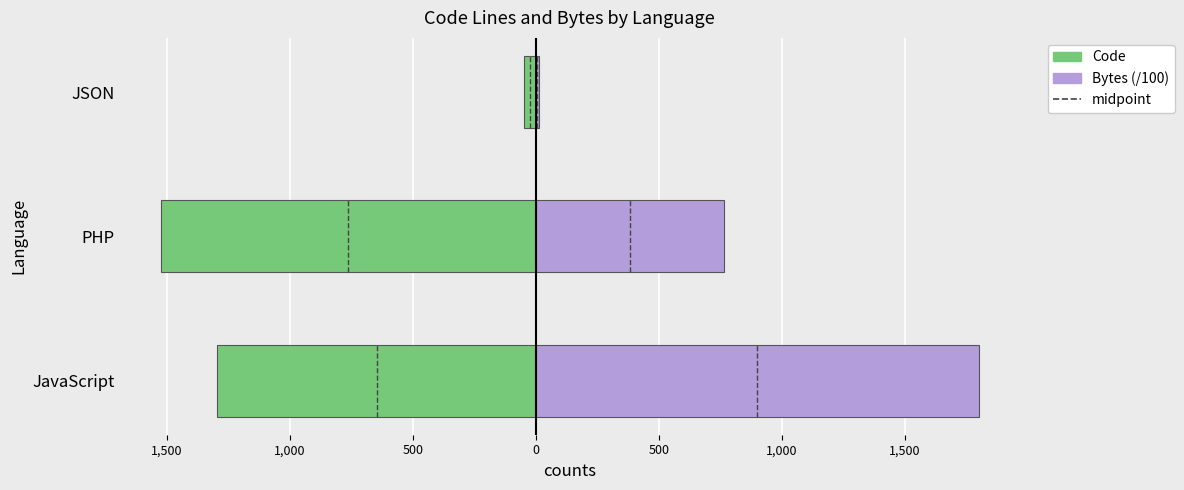

Which has a higher value, PHP or JSON?

JSON